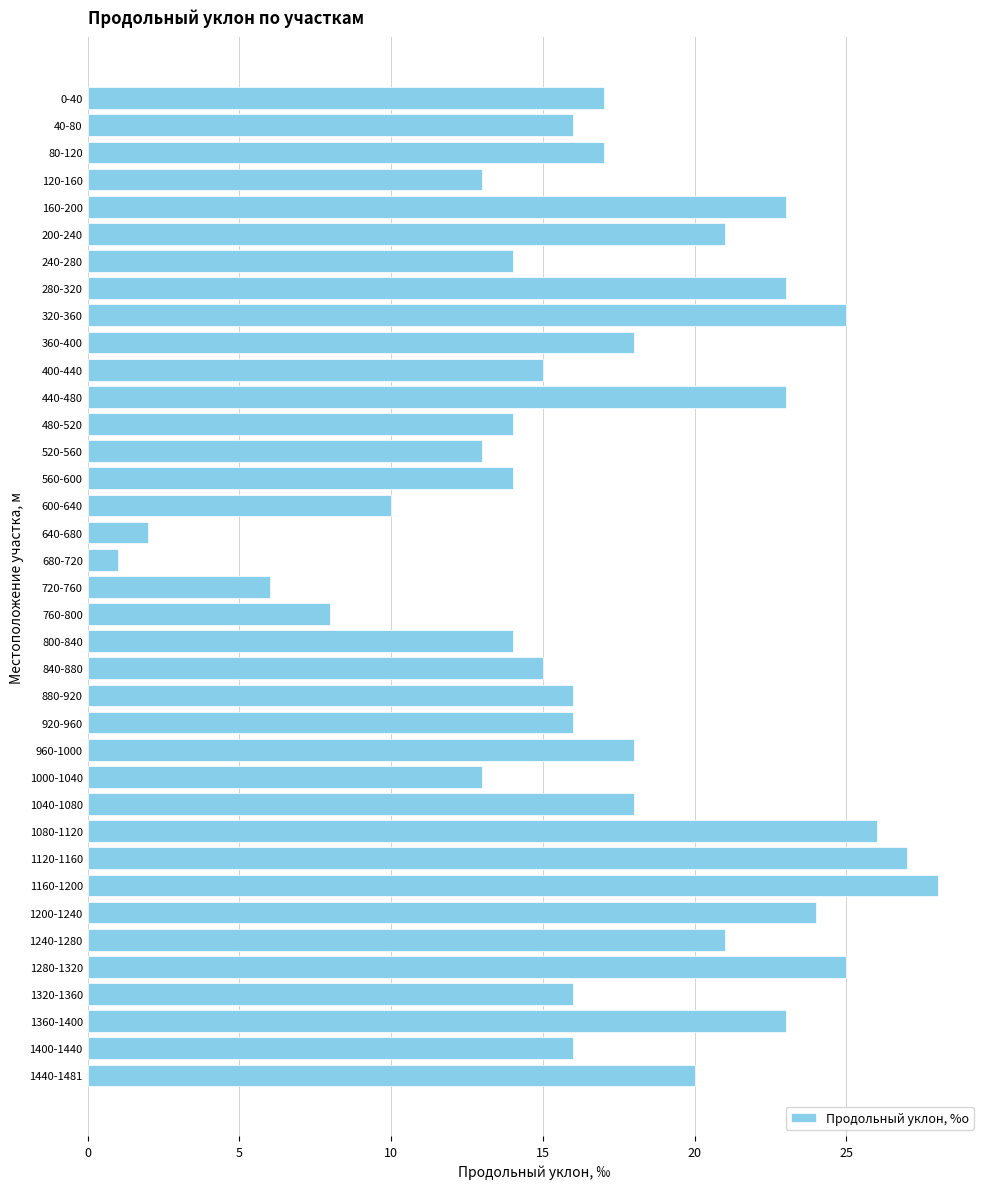

What value does the data have at 720-760, to the nearest 5?

5